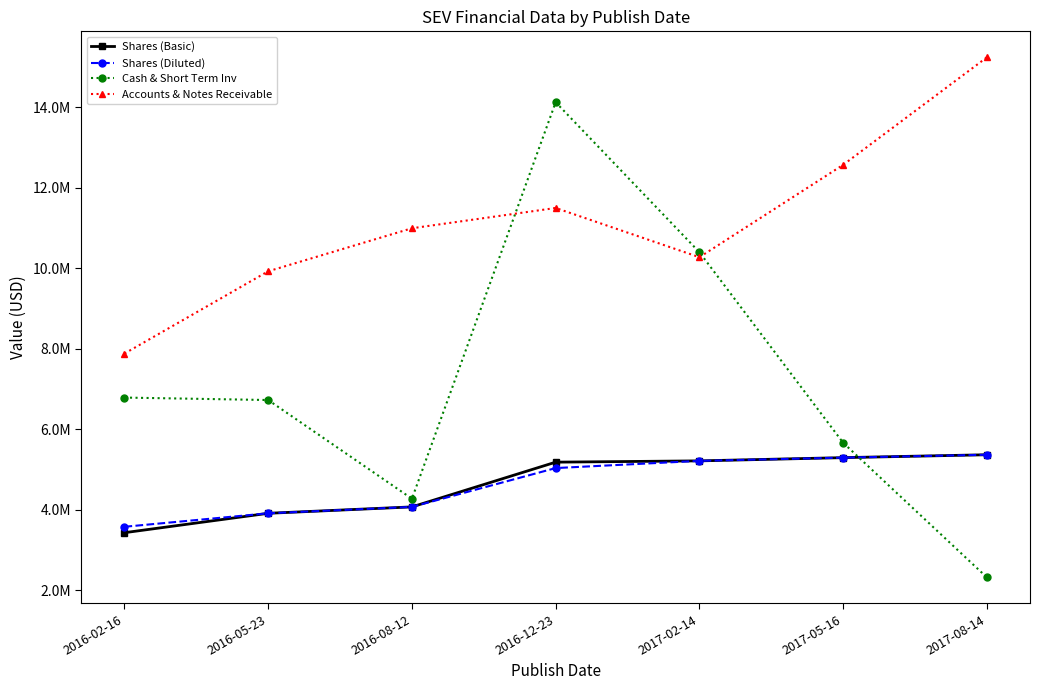

What is the total value across all series at 2017-05-16?

28823000